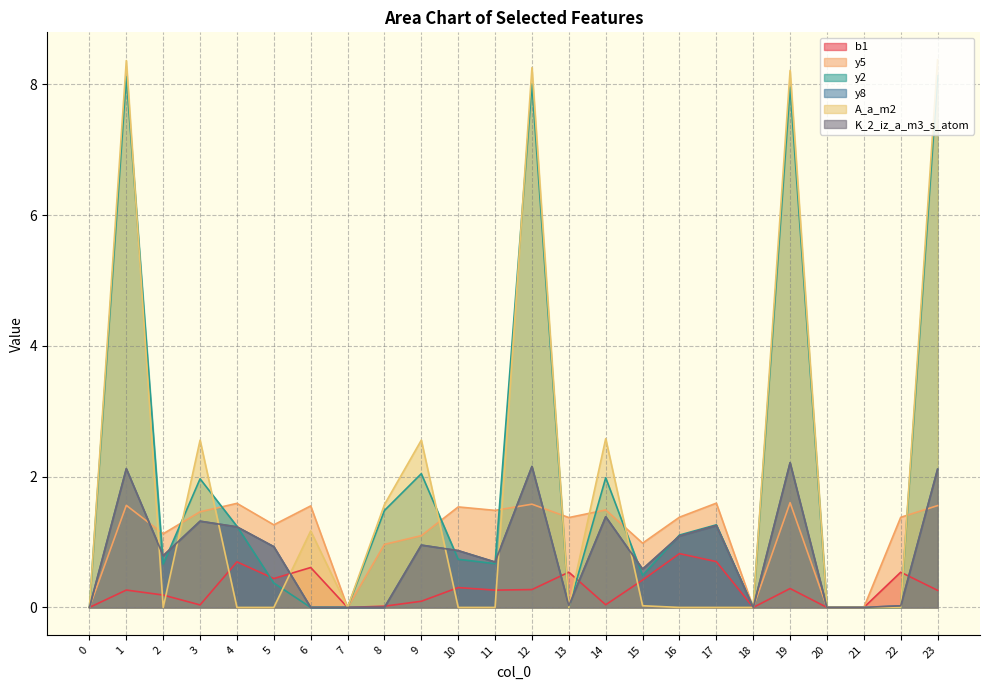

How many positive values does the y2 series have?

16